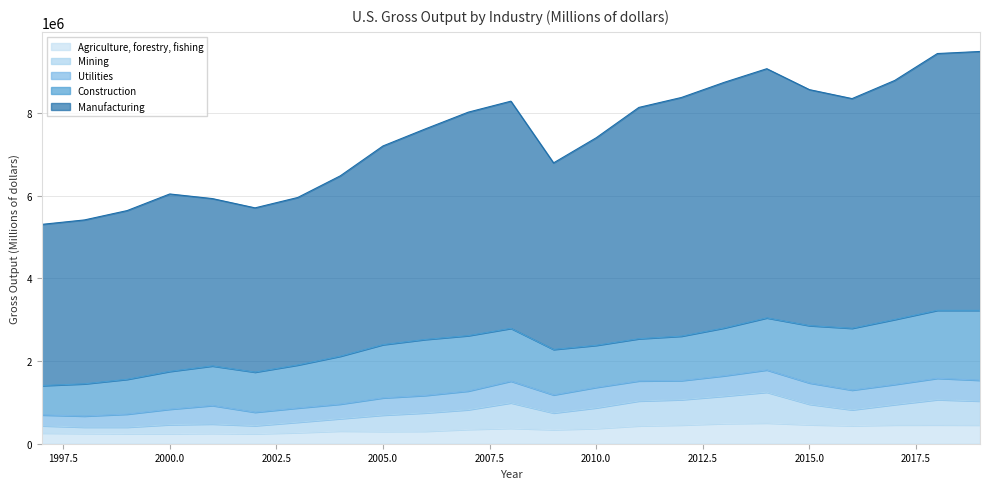

How many data points does each series have?

23